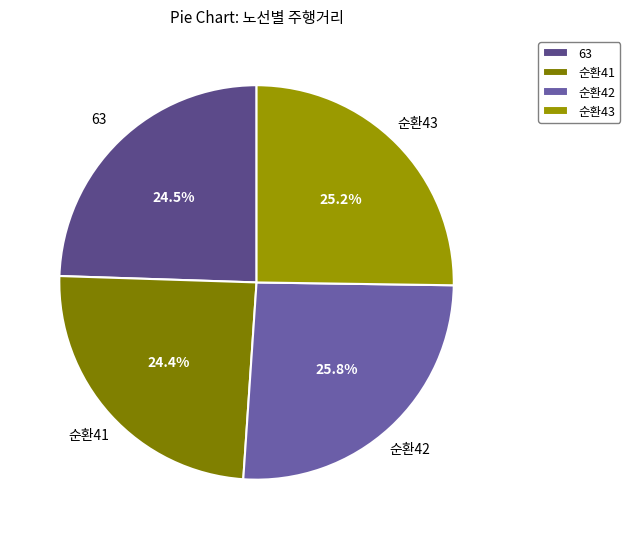

How many segments does this pie chart have?

4